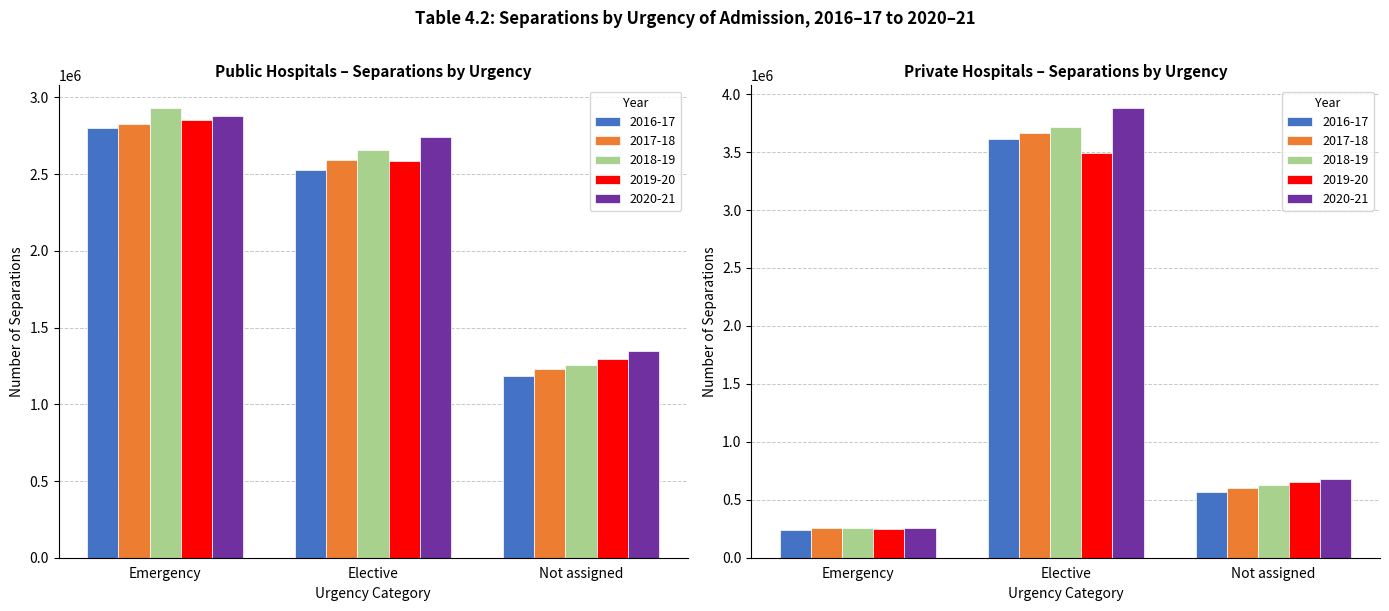

Between Elective and 3, which series saw the biggest shift?

2020-21